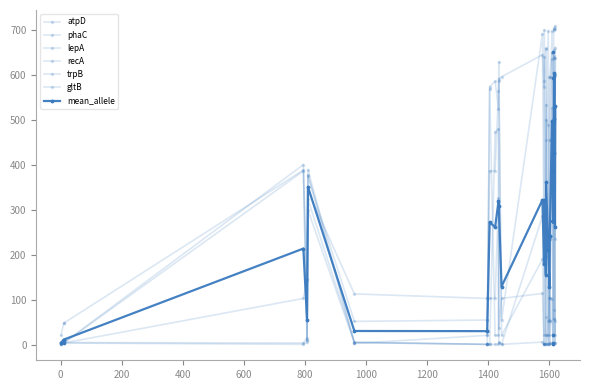

Which series has the largest total across all categories?

lepA